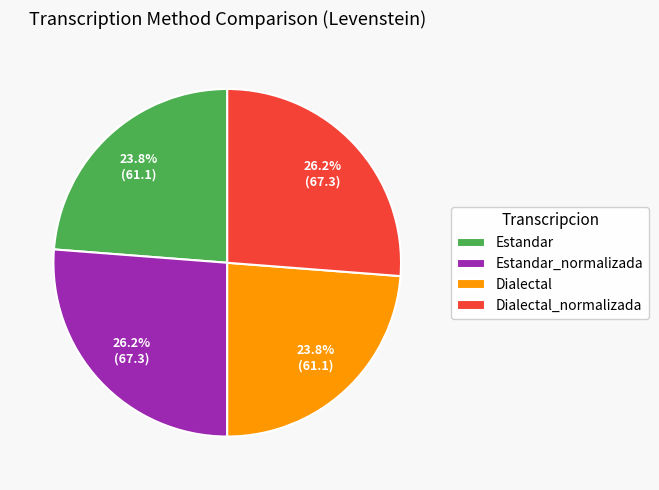

Does Dialectal_normalizada account for over 50% of the chart?

No